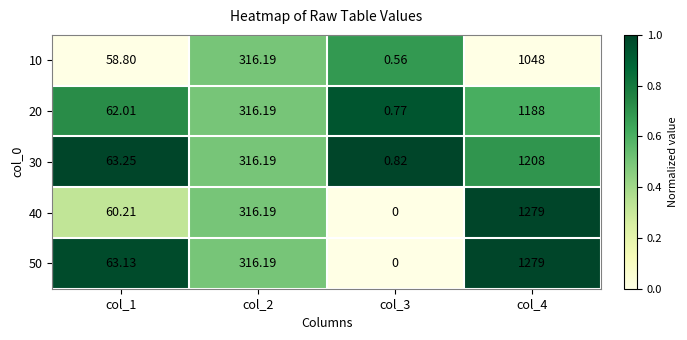

Is the value of 30 at col_1 greater than the value of 20 at col_1?

Yes